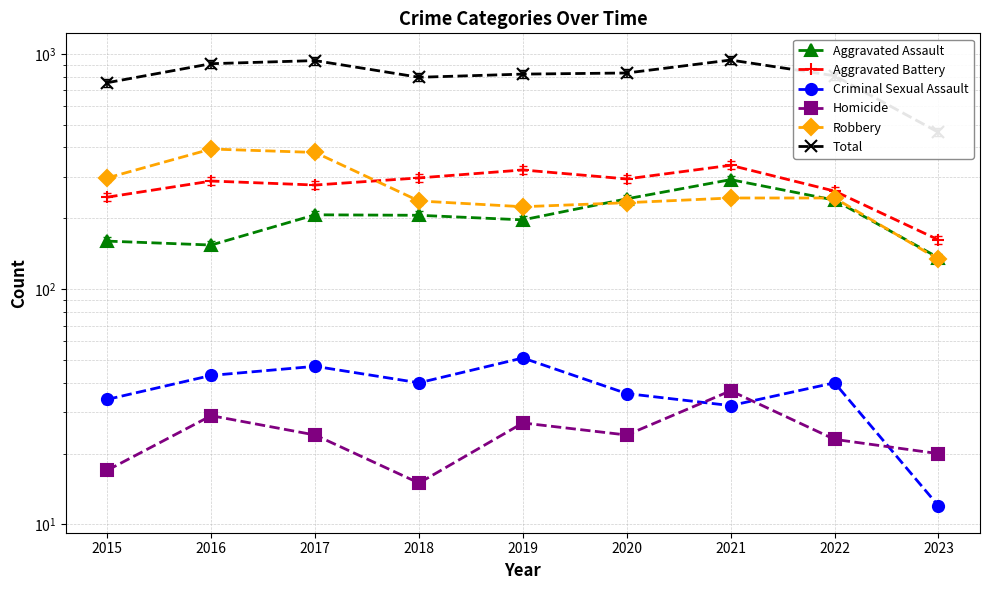

Reading left to right, transcribe all the data shown in this chart.

Aggravated Assault: 160	154	207	206	197	242	292	239	136
Aggravated Battery: 246	288	277	297	321	294	336	261	162
Criminal Sexual Assault: 34	43	47	40	51	36	32	40	12
Homicide: 17	29	24	15	27	24	37	23	20
Robbery: 297	394	381	237	224	233	244	244	134
Total: 754	908	936	795	820	829	941	807	464